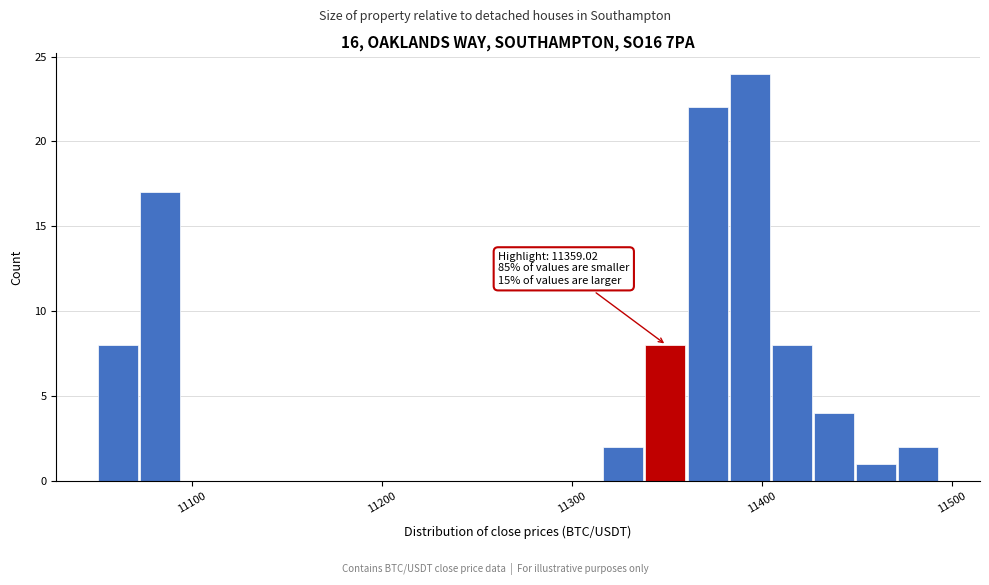

Read against the x-axis, roughly where is the centre of the tallest bar?

11390